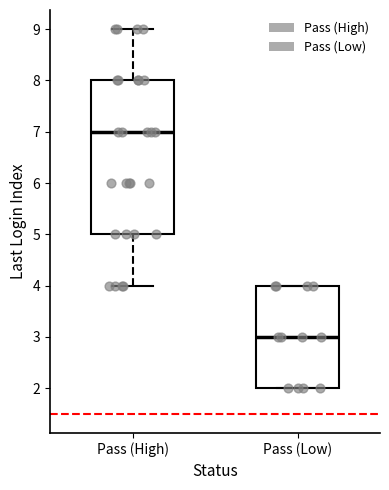

Comparing the boxes themselves (not the whiskers), which one is the tallest?

Pass (High)